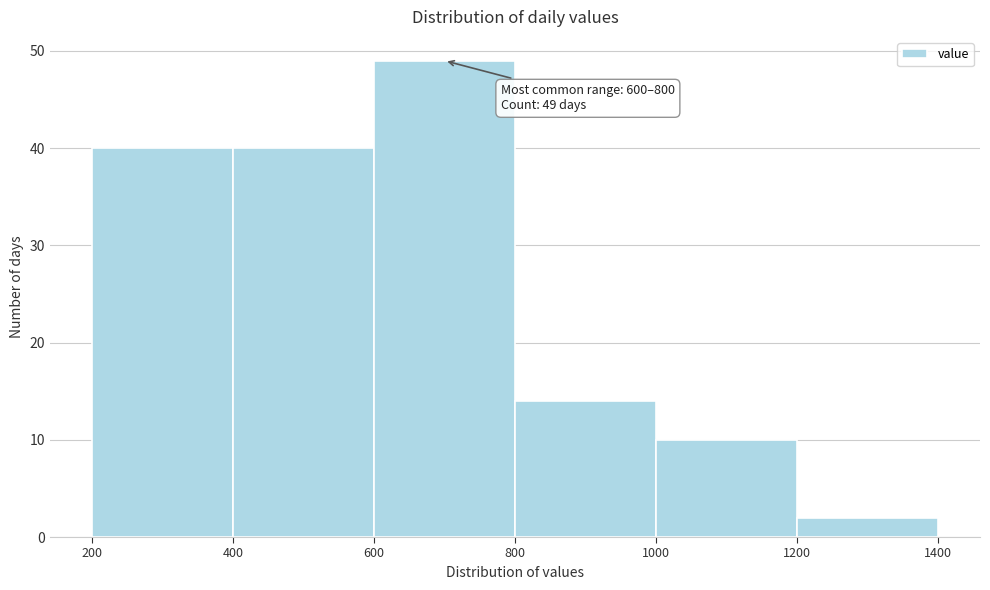

Over which range of the x-axis is the bar tallest?

600 to 800